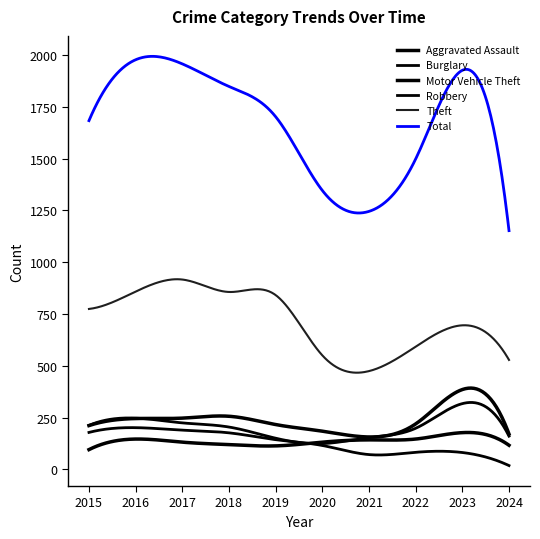

How many distinct data groups are displayed?

6